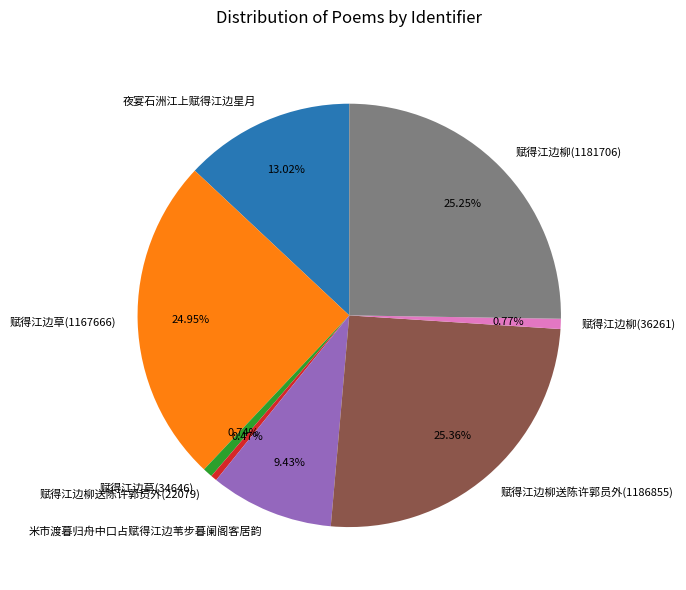

To the nearest percent, what is the combined percentage of 米市渡暮归舟中口占赋得江边苇步暮阑阁客居韵 and 赋得江边柳(36261)?

10%